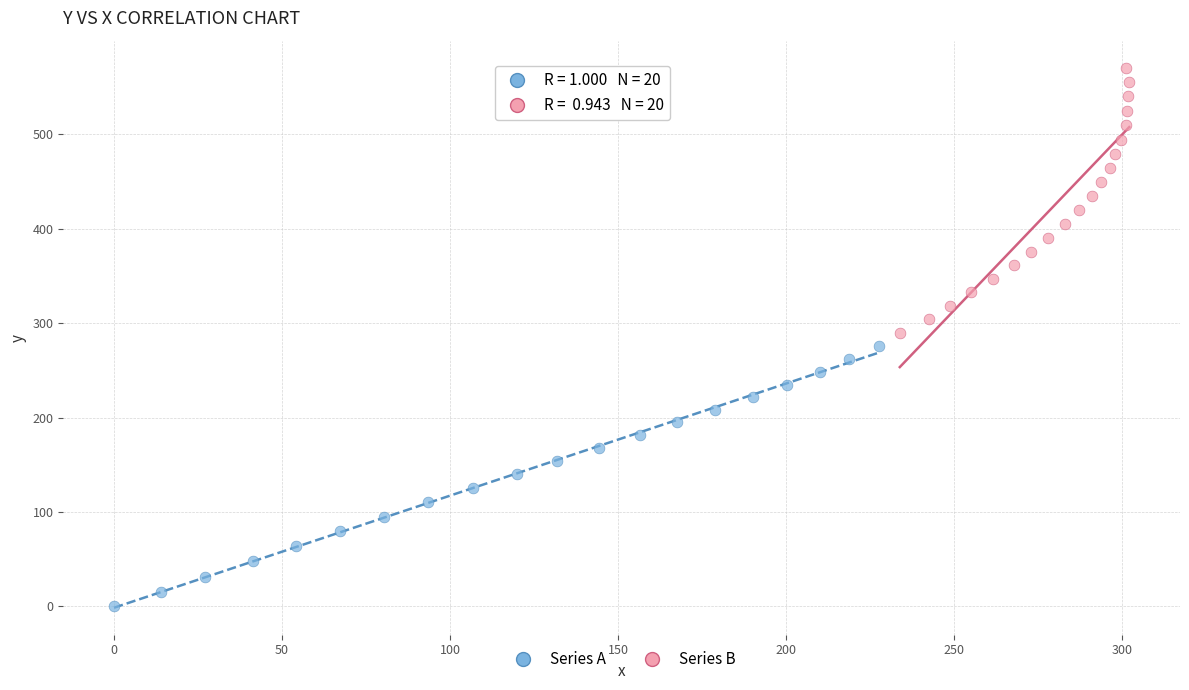

Which series contains the highest Y value?

Series B